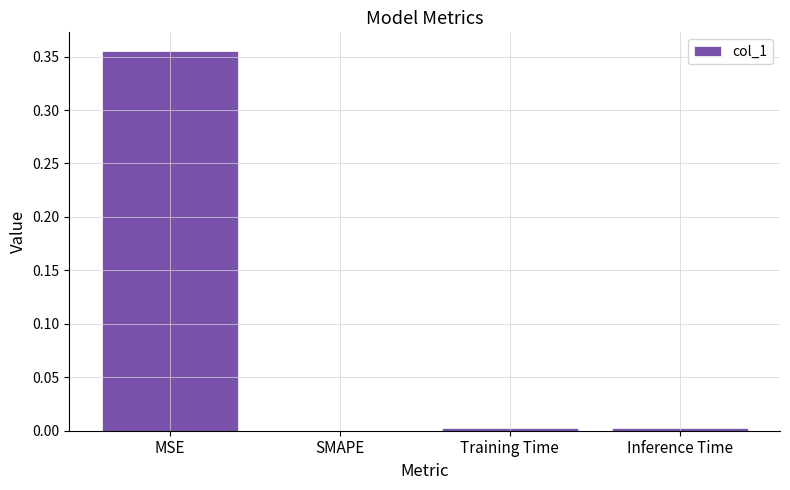

The chart shows a value of 0.0 at Training Time. True or false?

True